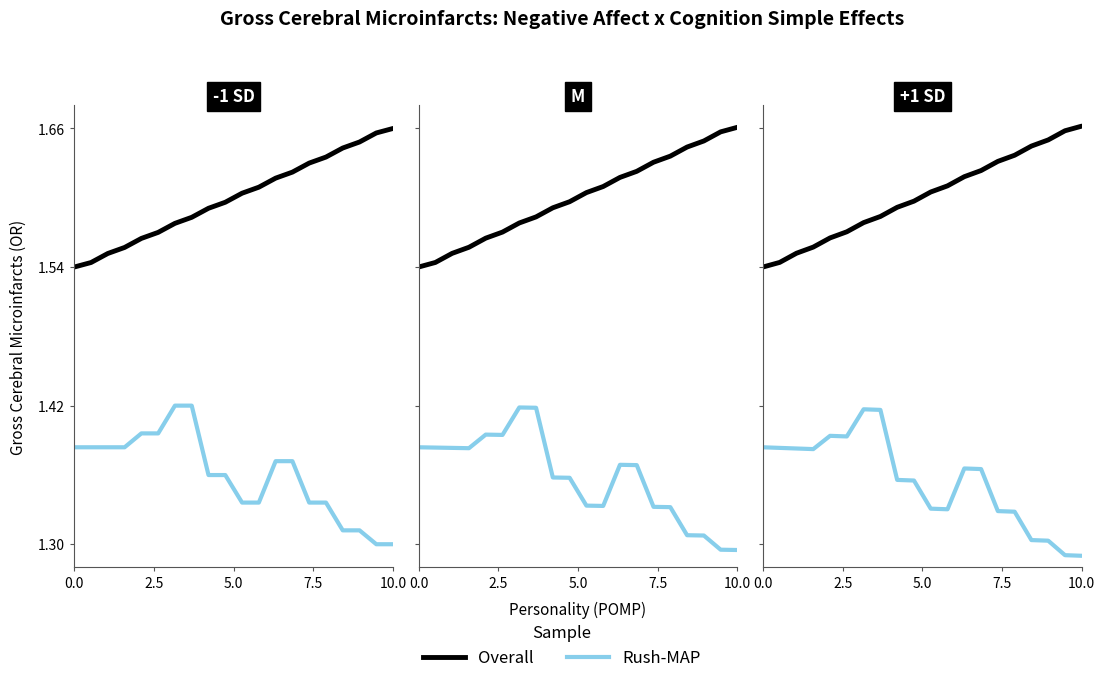

At 2.5, list the series in order from smallest to largest.

Rush-MAP, Overall